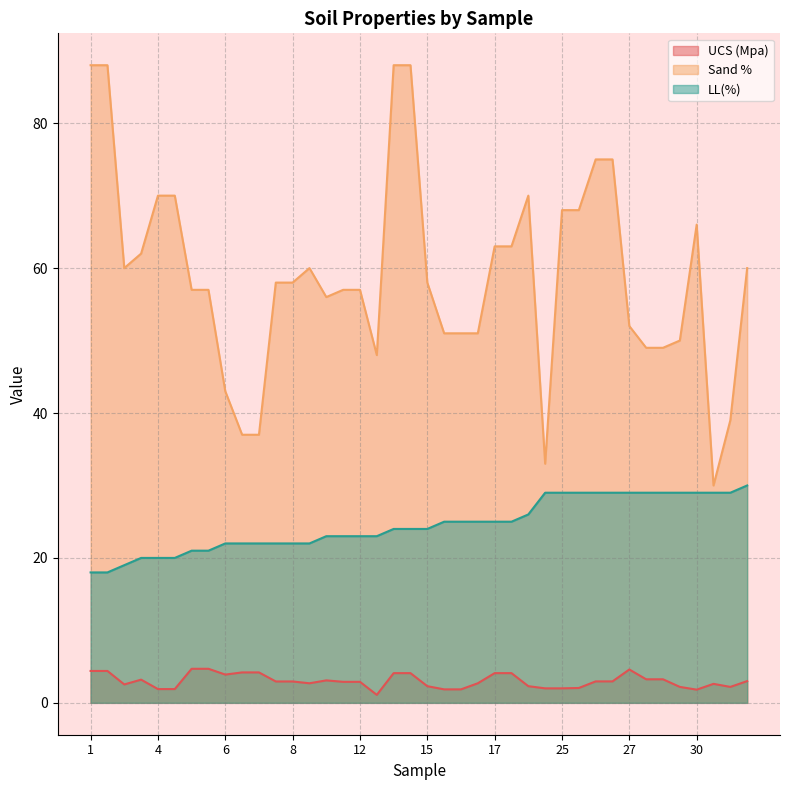

True or false: Sand % and LL(%) intersect in this chart.

False